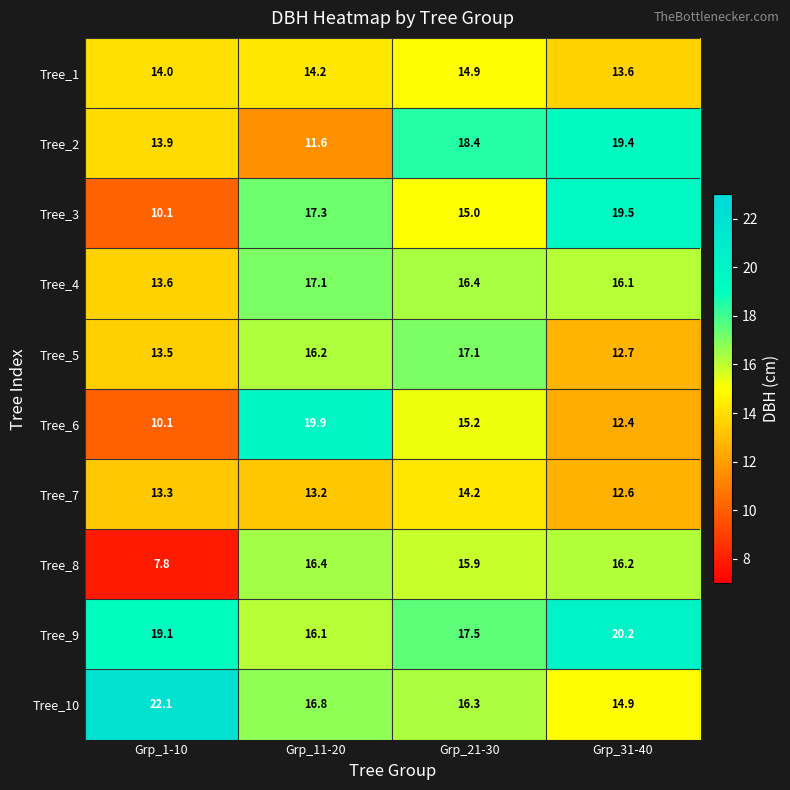

Count the number of data series in this chart.

10